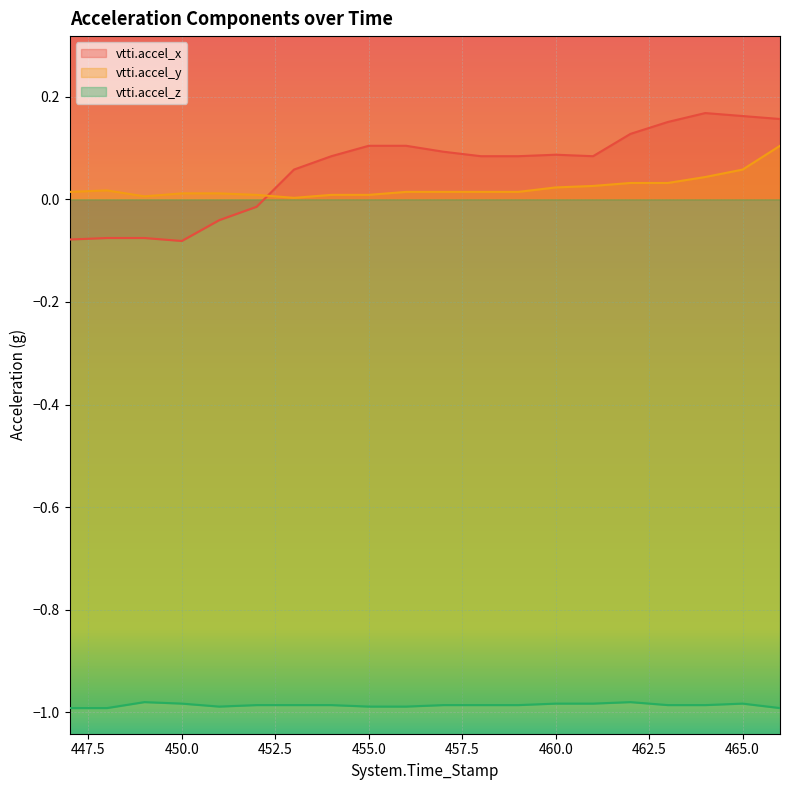

Where does the vtti.accel_x series first go above 0?

453